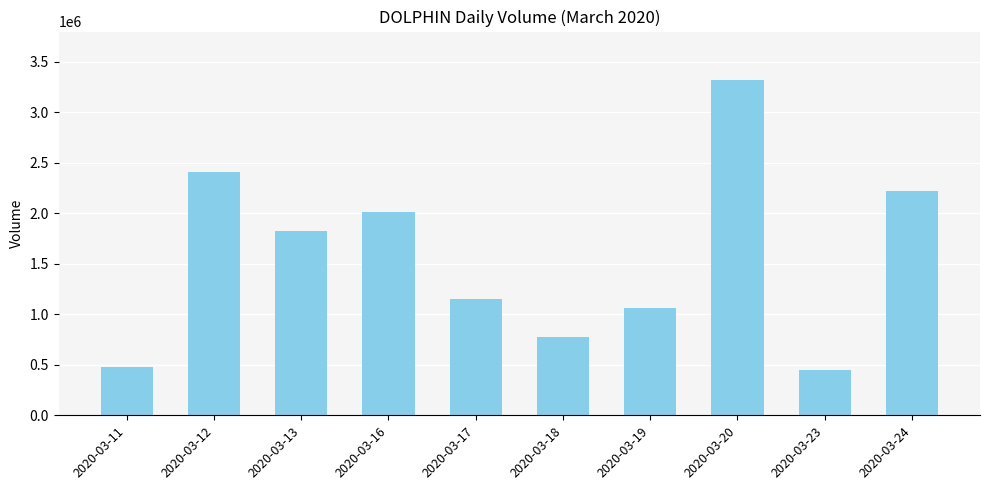

The chart shows a value of 2015900 at 2020-03-16. True or false?

True